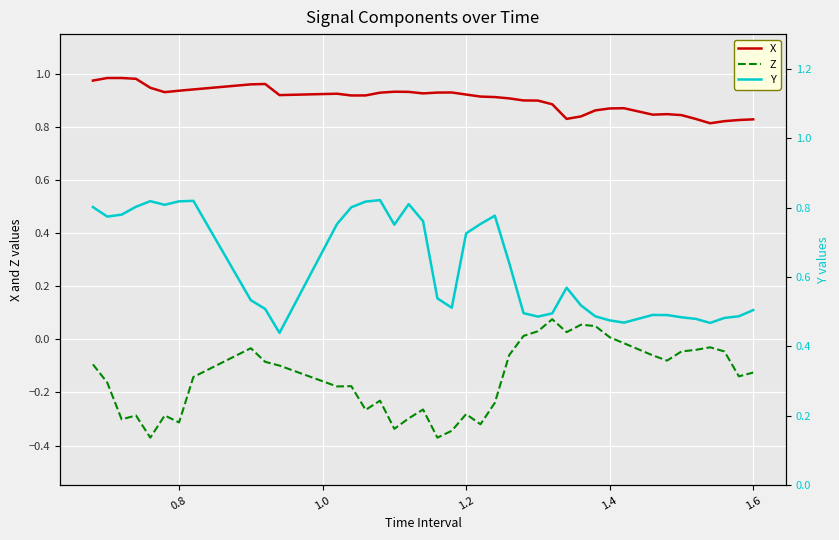

True or false: X and Z intersect in this chart.

False